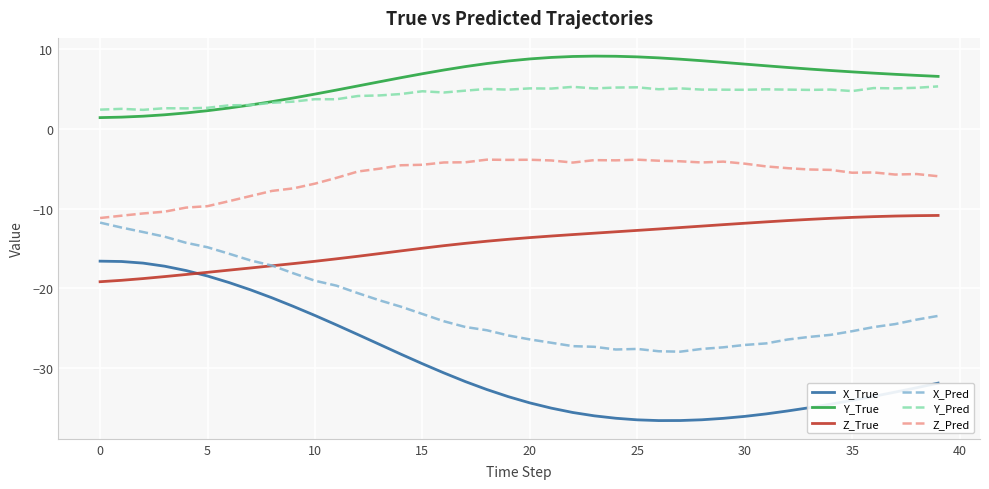

What is the minimum value shown in the chart?

-36.6